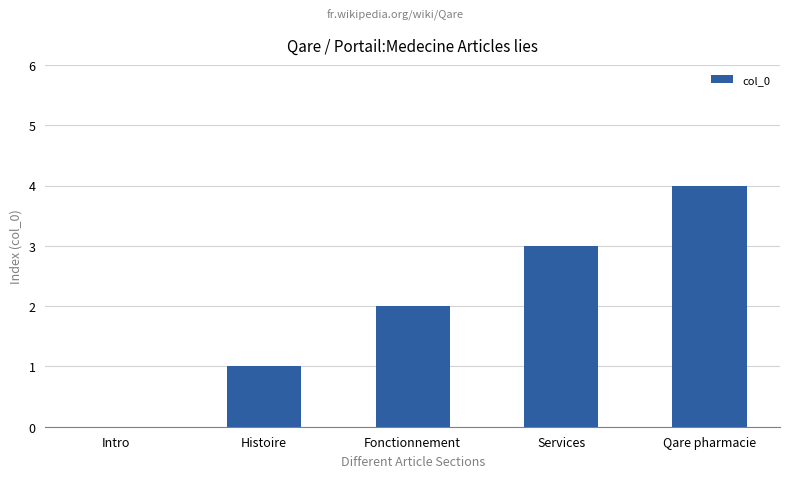

Are the bars grouped side by side (vs. stacked)?

No